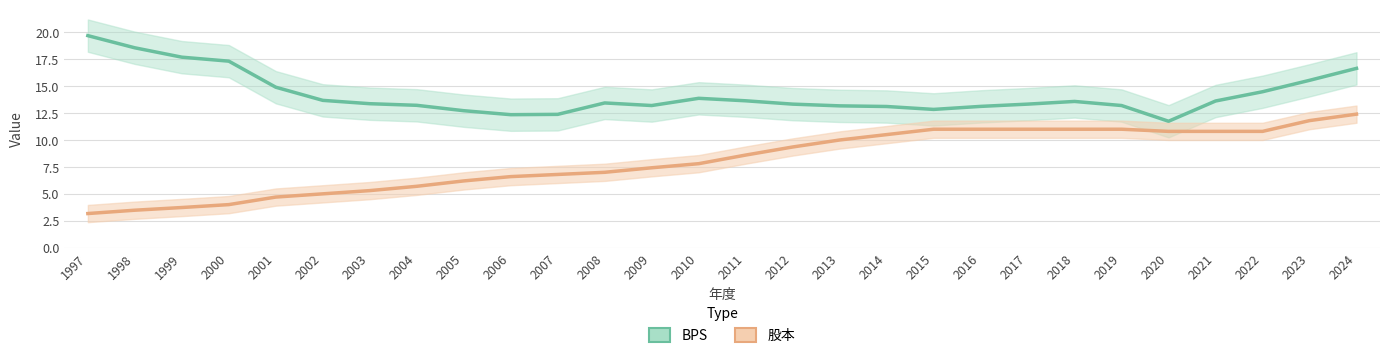

The 股本 series shows 11.0 at 2018. True or false?

True